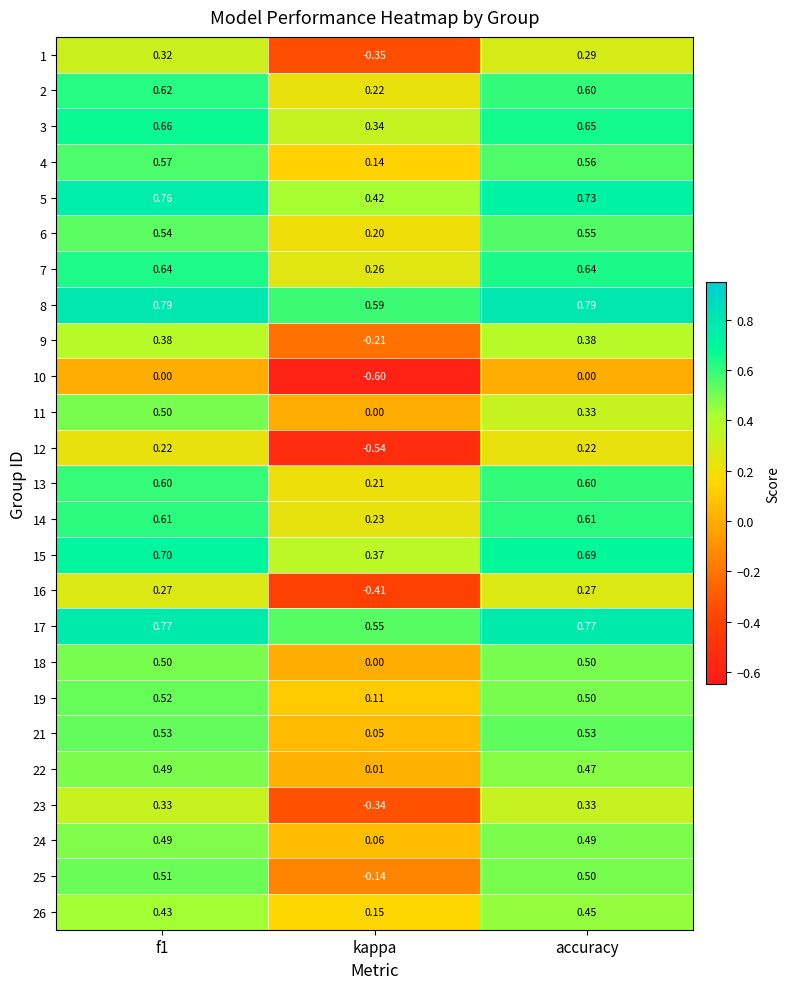

Is the value of 14 at kappa greater than the value of 7 at kappa?

No